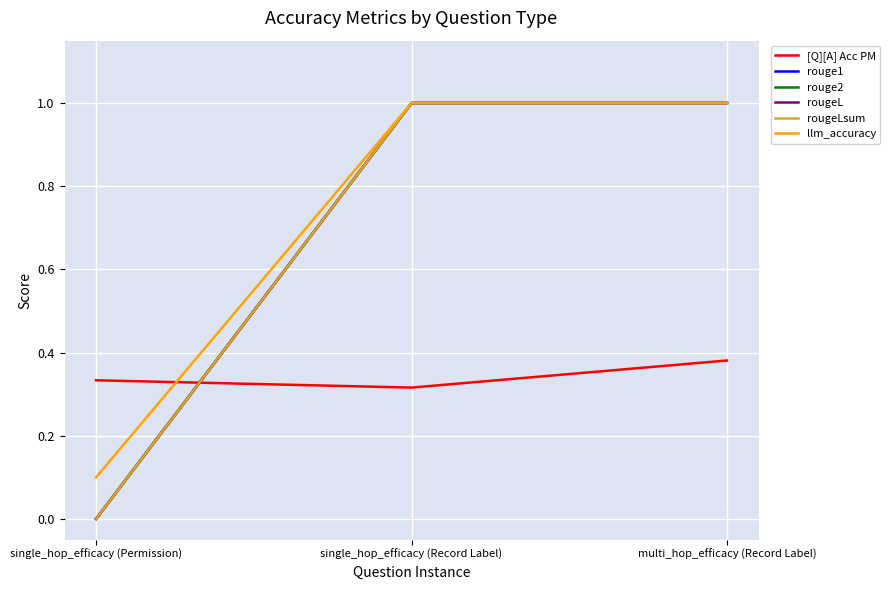

The rouge1 series shows 1.0 at multi_hop_efficacy (Record Label). True or false?

True